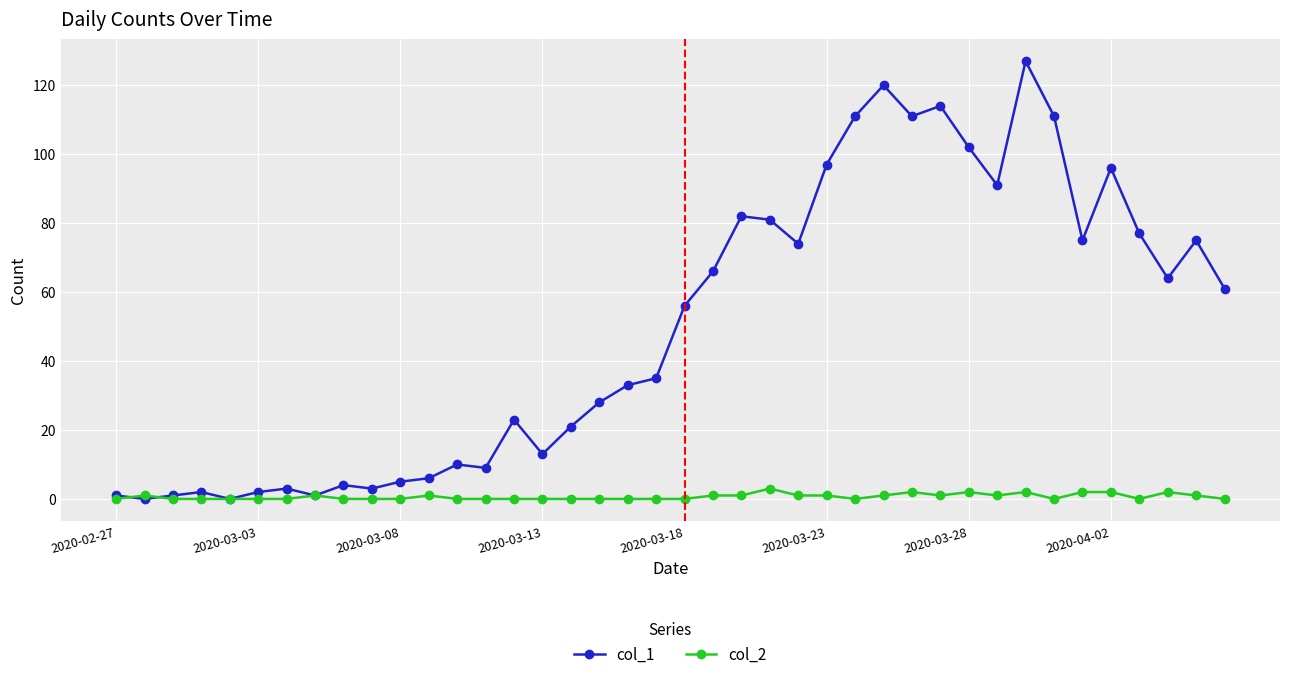

Which series ends up on top after the final intersection of col_1 and col_2?

col_1